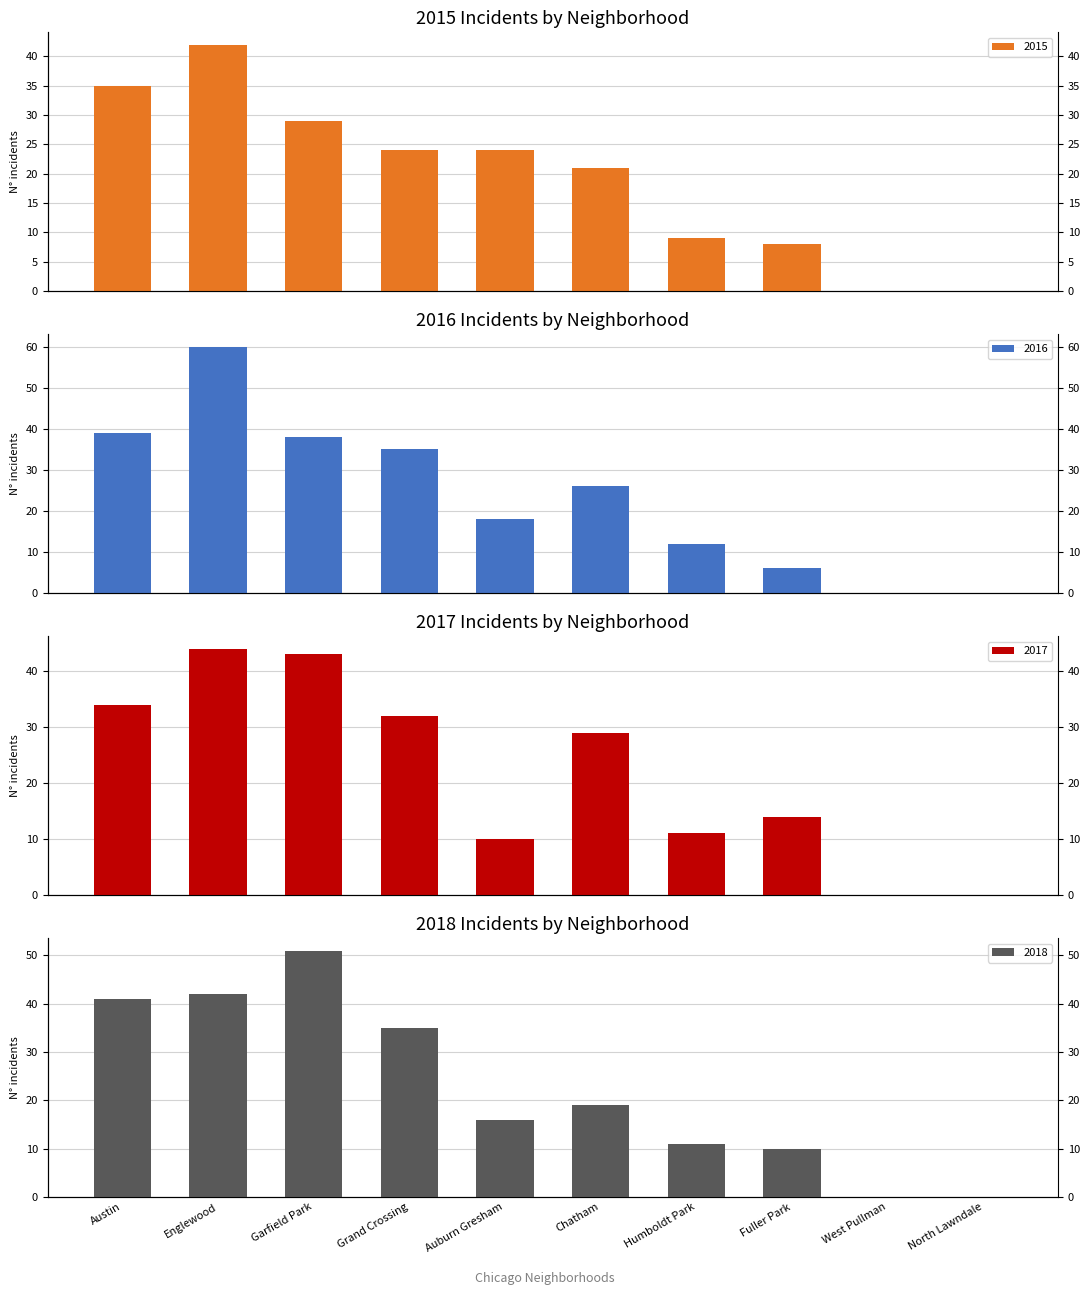

Rank the series by their average value, from highest to lowest.

2016, 2018, 2017, 2015